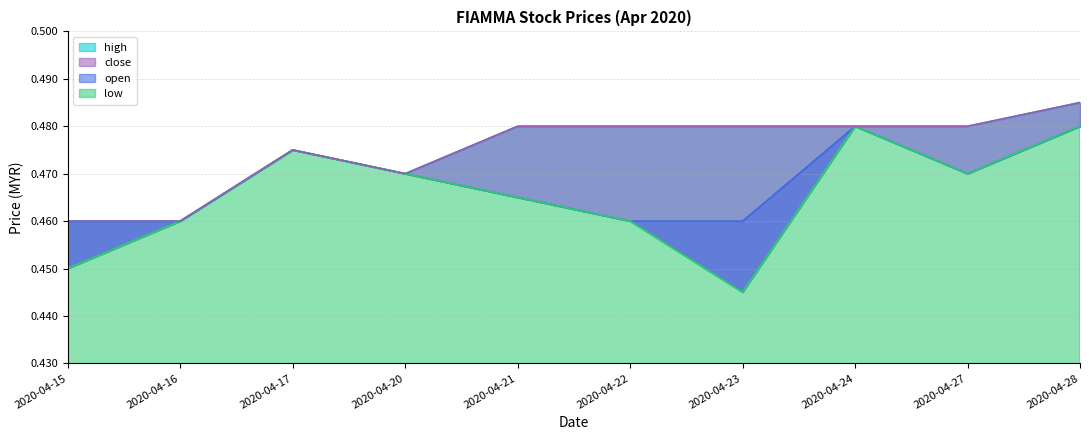

What is the minimum value shown in the chart?

0.4